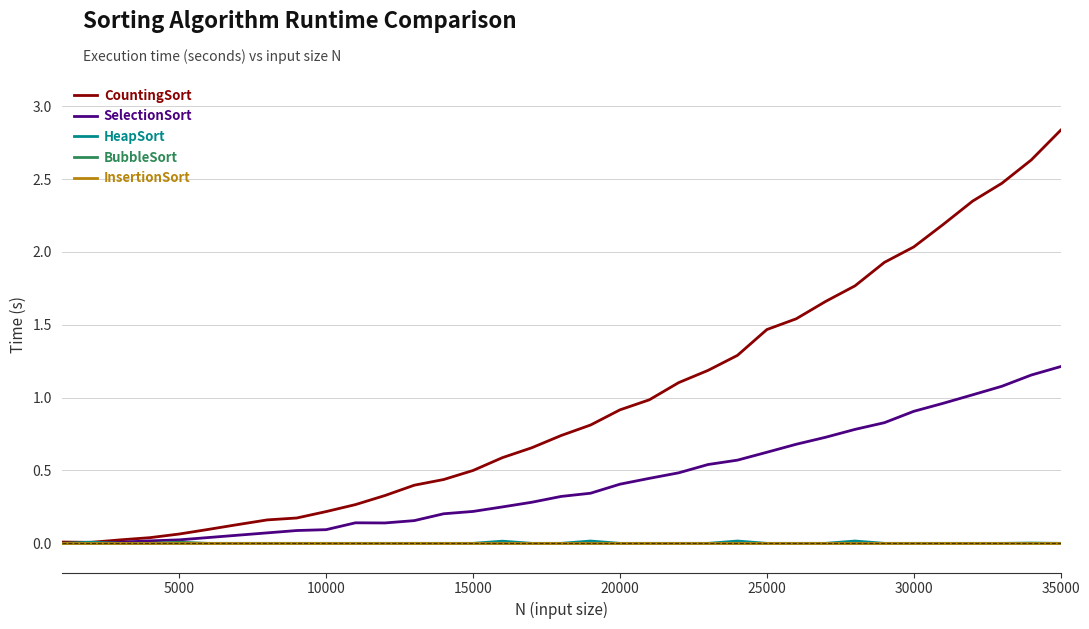

Which series has the largest total across all categories?

CountingSort